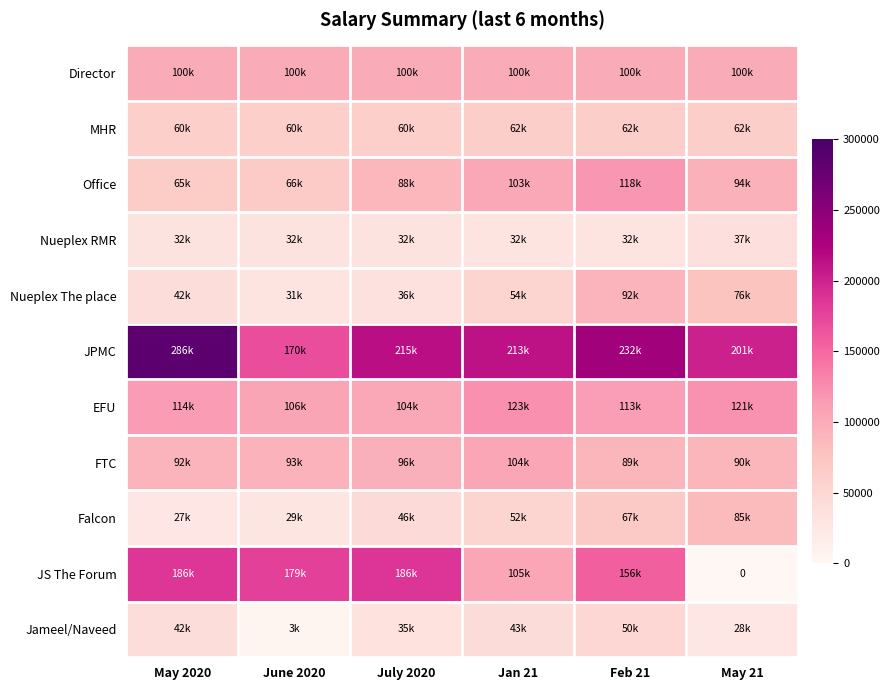

How many data points in Nueplex The place are less than 53987?

3